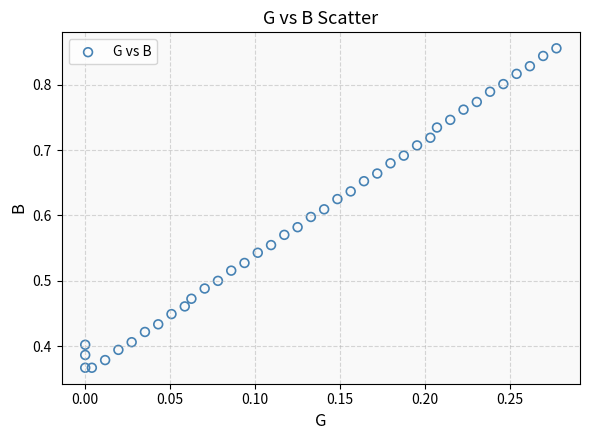

What is the range of X values (max minus min)?

0.3